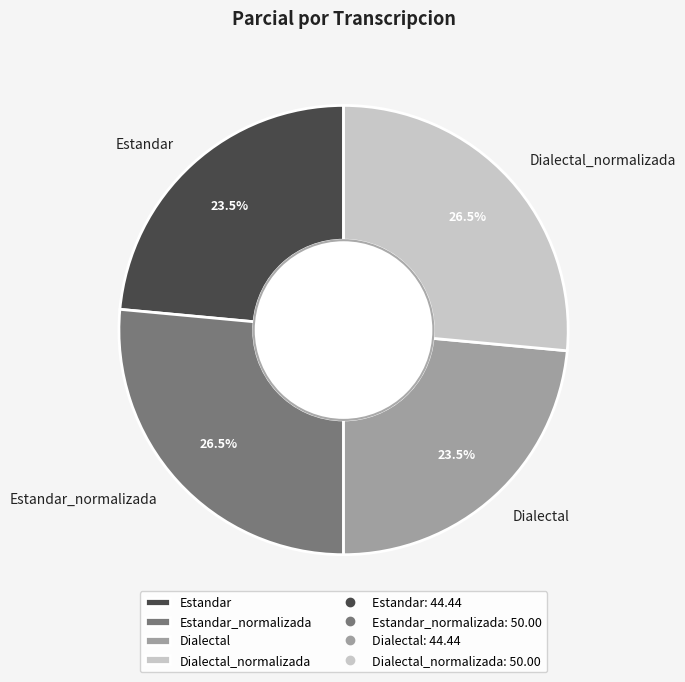

Approximately how many times larger is the value at Dialectal compared to Estandar_normalizada?

0.9